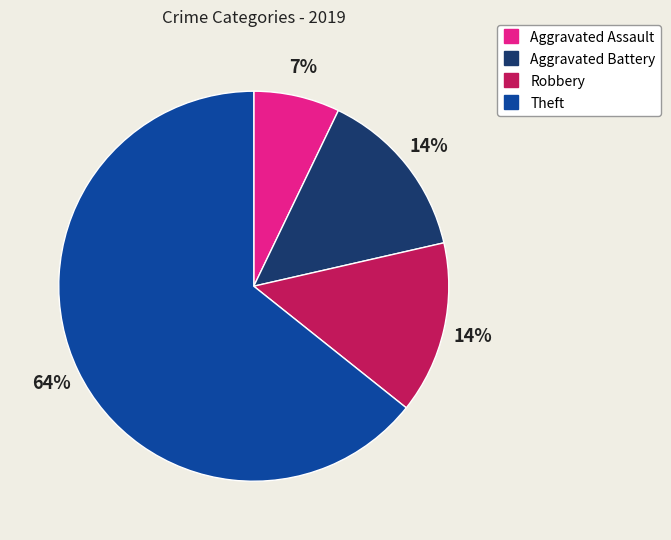

What percentage is the Robbery slice, to the nearest percent?

14%